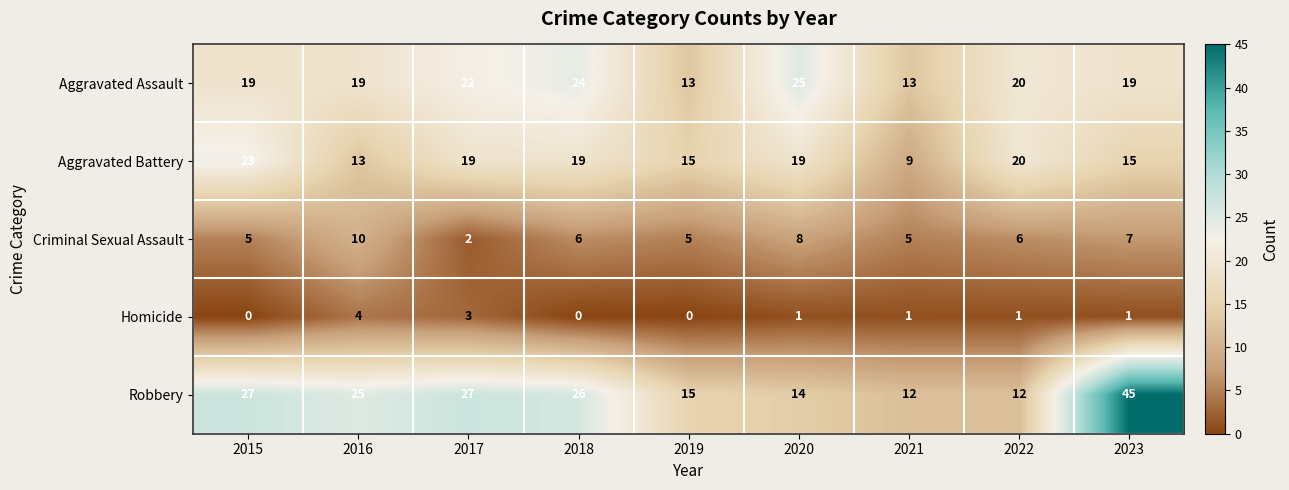

What is the average value of the Aggravated Assault series?

19